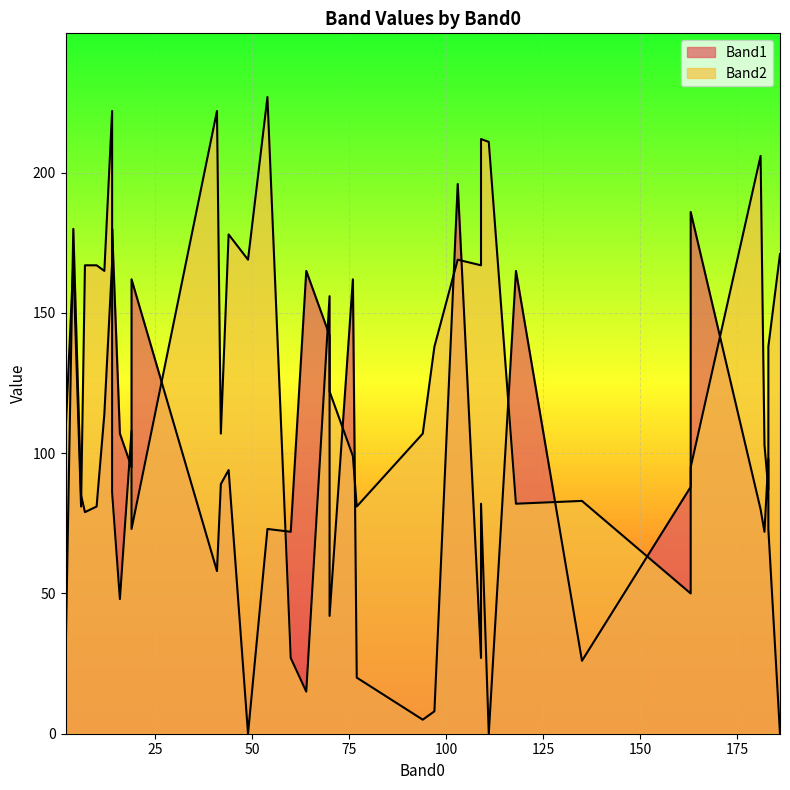

At which category does Band1 reach its first local peak?

3